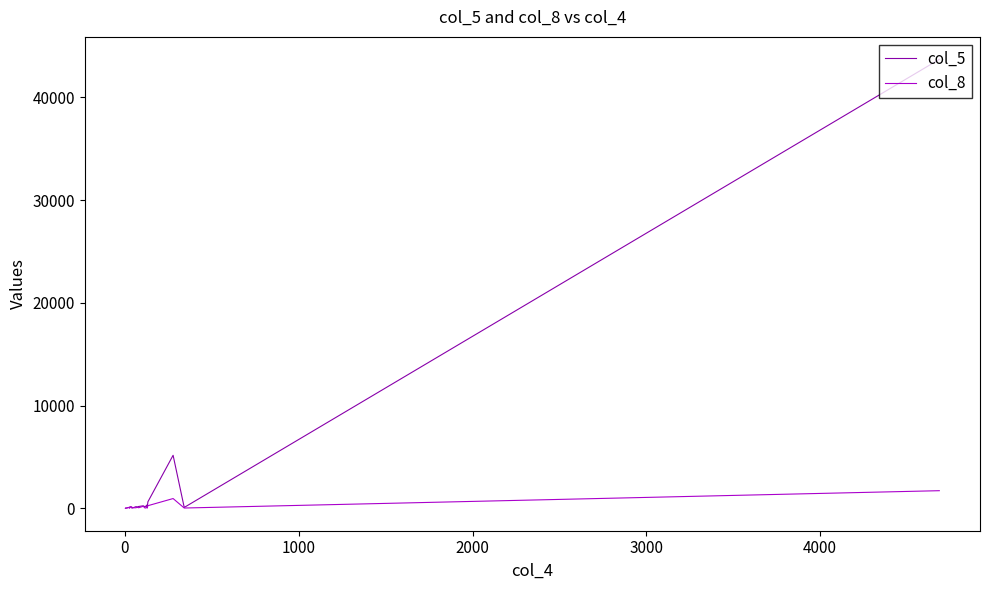

Which series has the largest total across all categories?

col_5